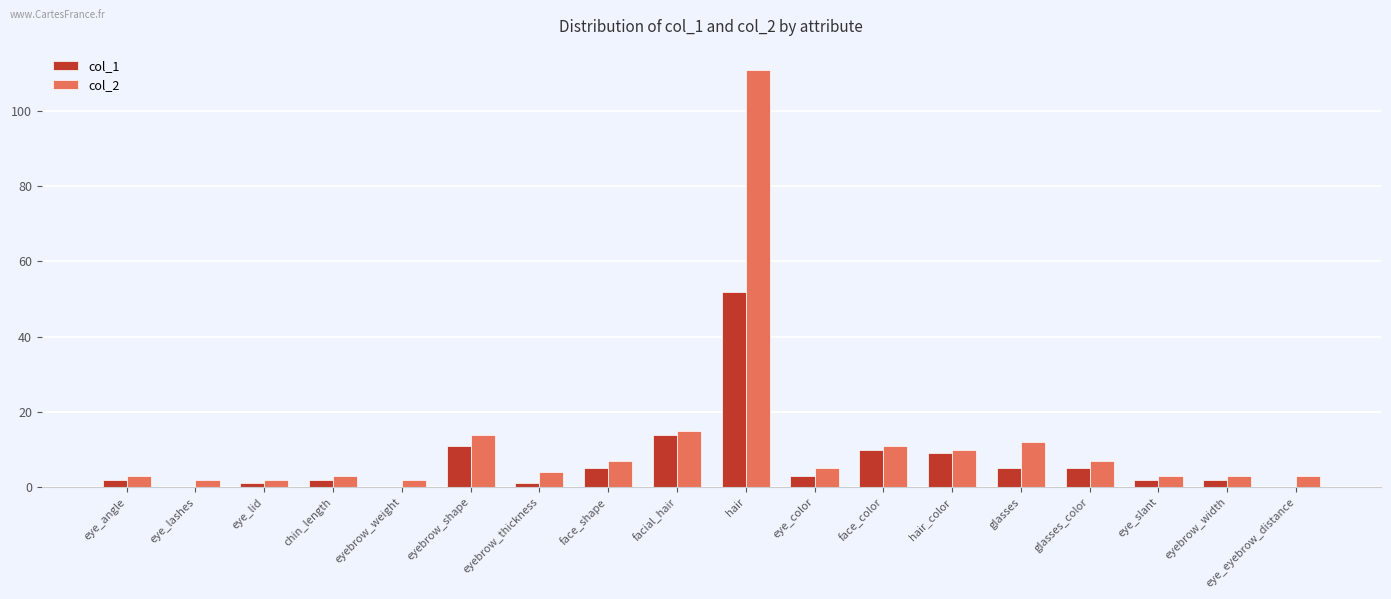

Count the number of categories in the chart.

18